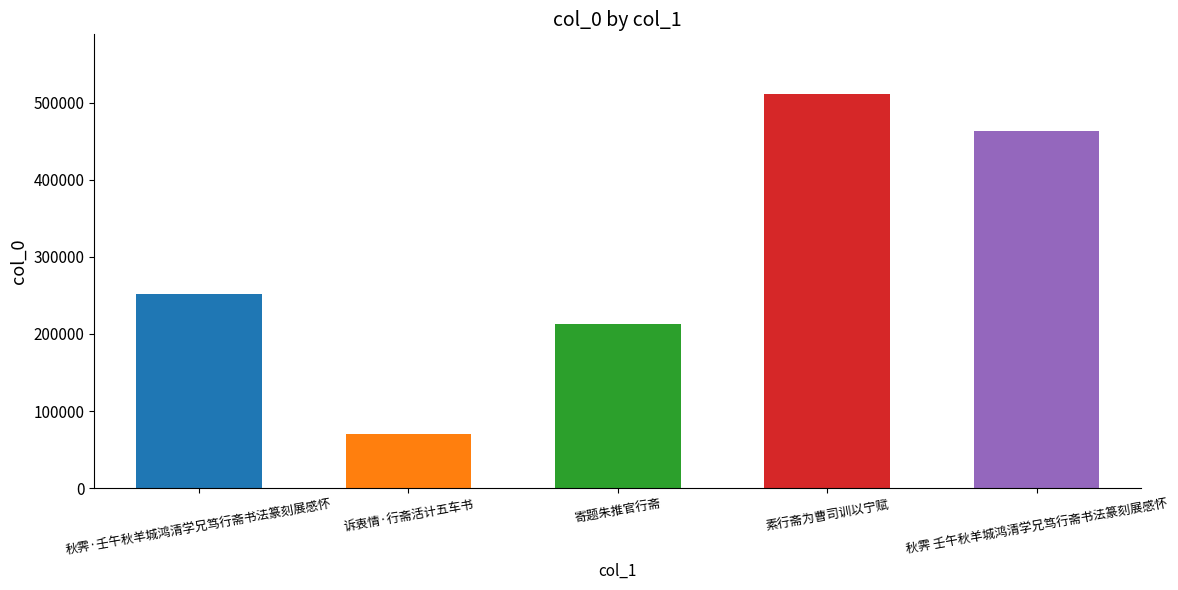

How many values are below 252414?

2